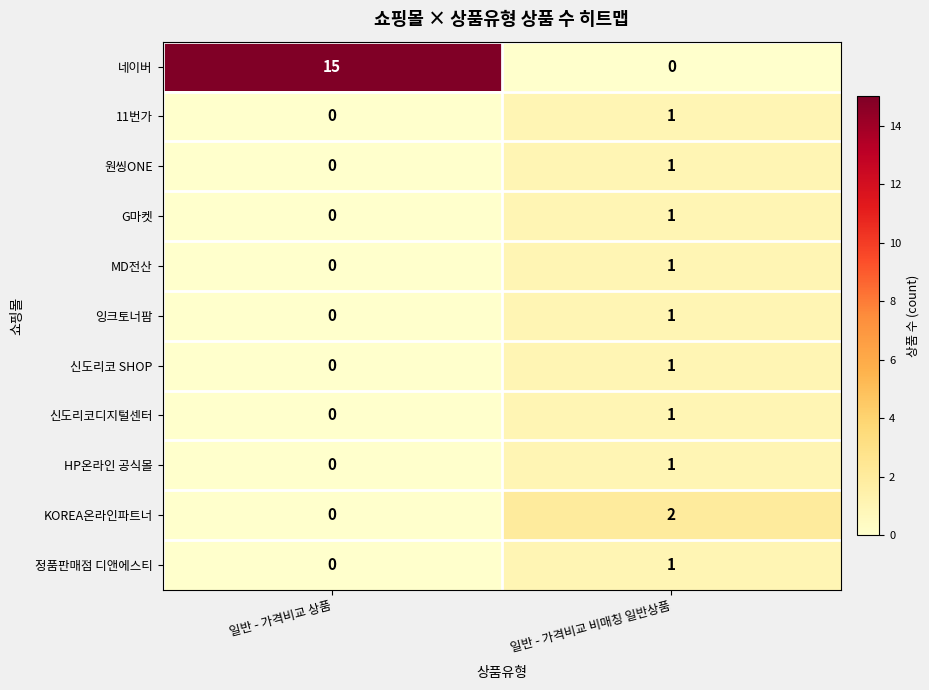

What is the maximum value shown in the chart?

15